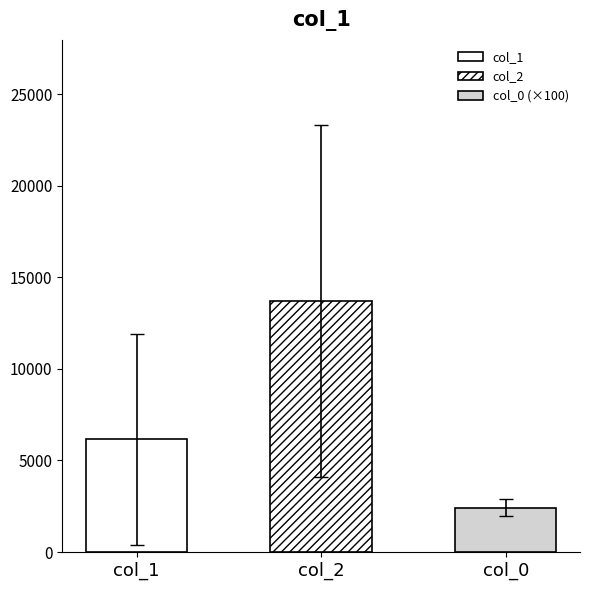

Is the value of col_0 at Kilmovee, The (1) greater than the value of col_2 at Drover Lads (1)?

No